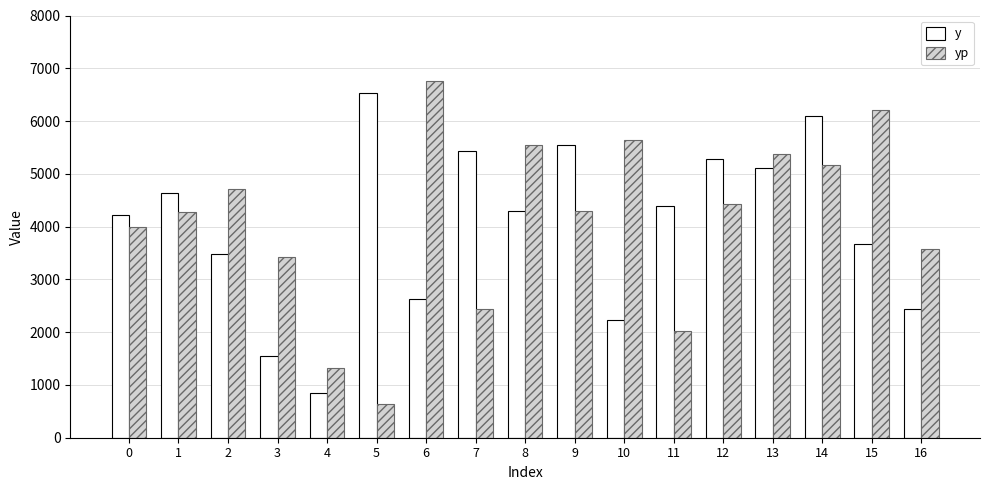

True or false: yp has a value of 1686.6 at 0.

False